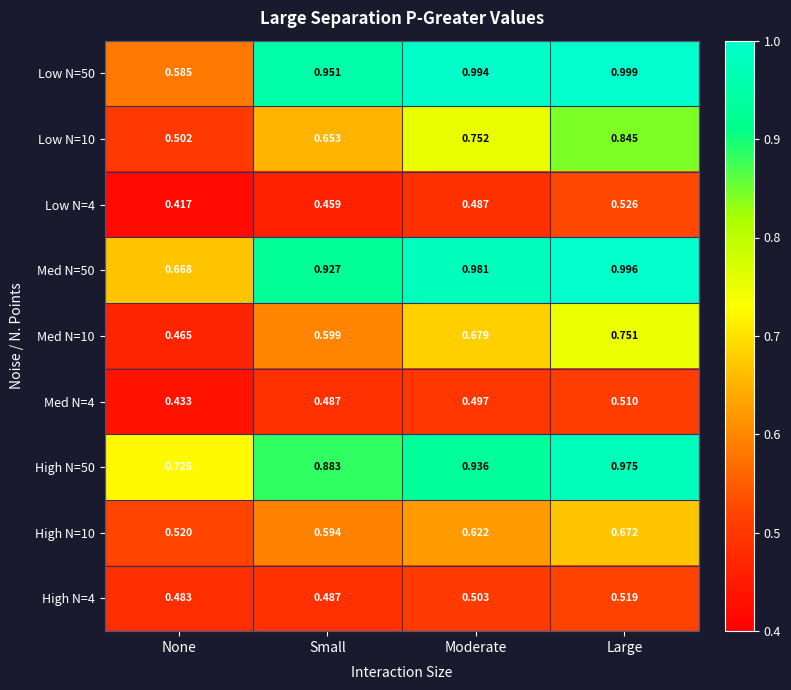

Is the value of Med N=10 at None greater than the value of Low N=10 at Large?

No